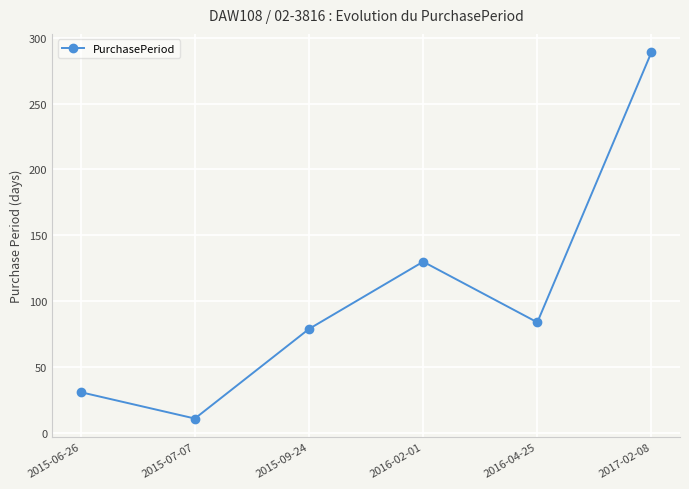

Is this an area chart (filled region under the line)?

No